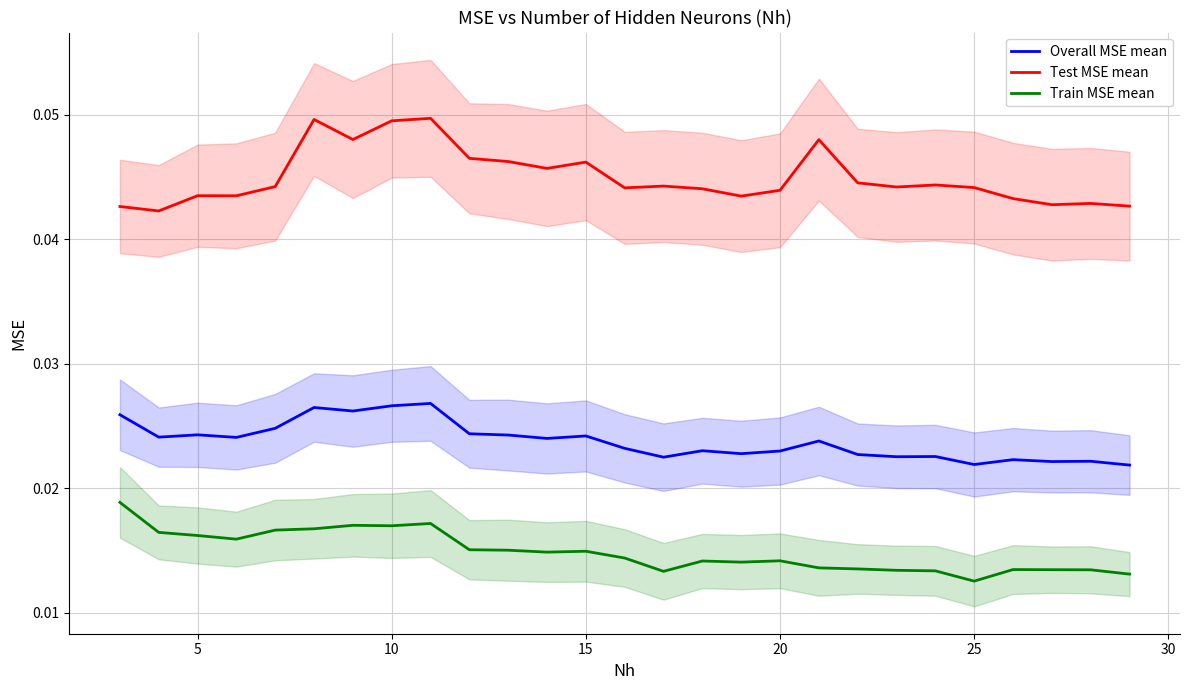

What is the sum of all Train MSE mean values?

0.4